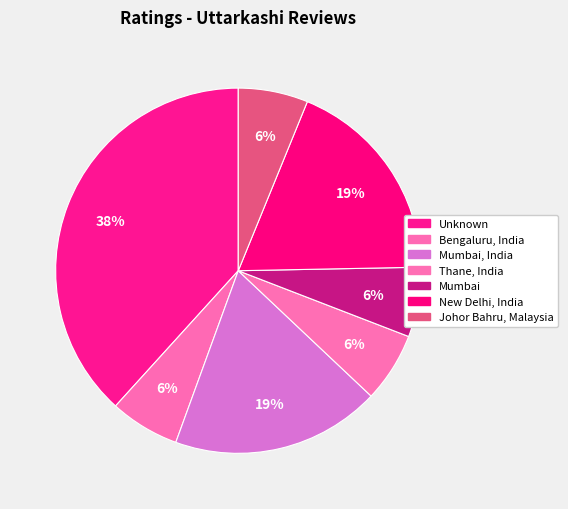

How many slices are in this pie chart?

7